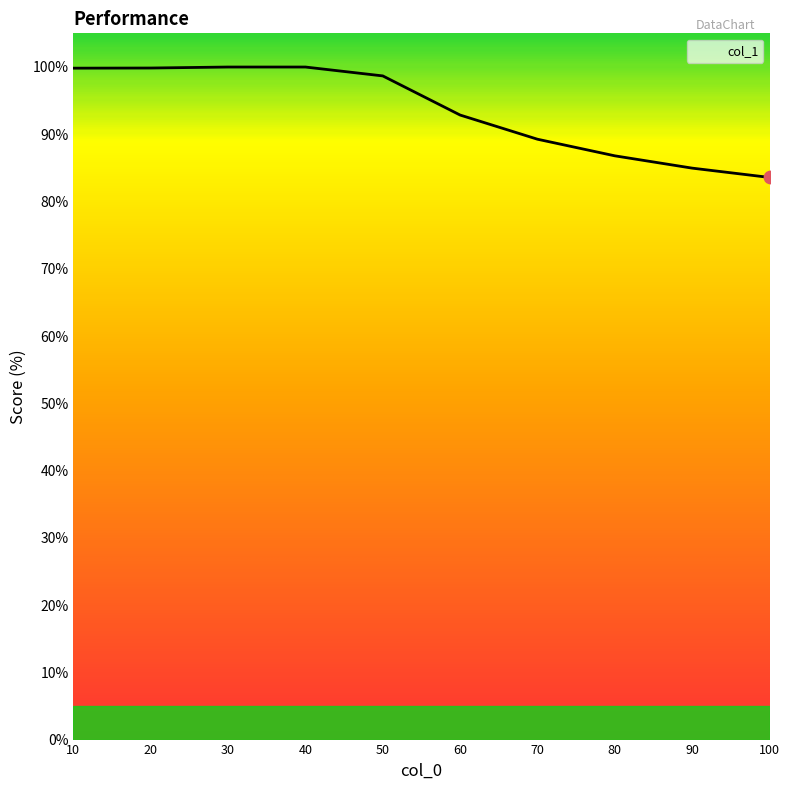

Approximately how many times larger is the value at 20 compared to 30?

1.0